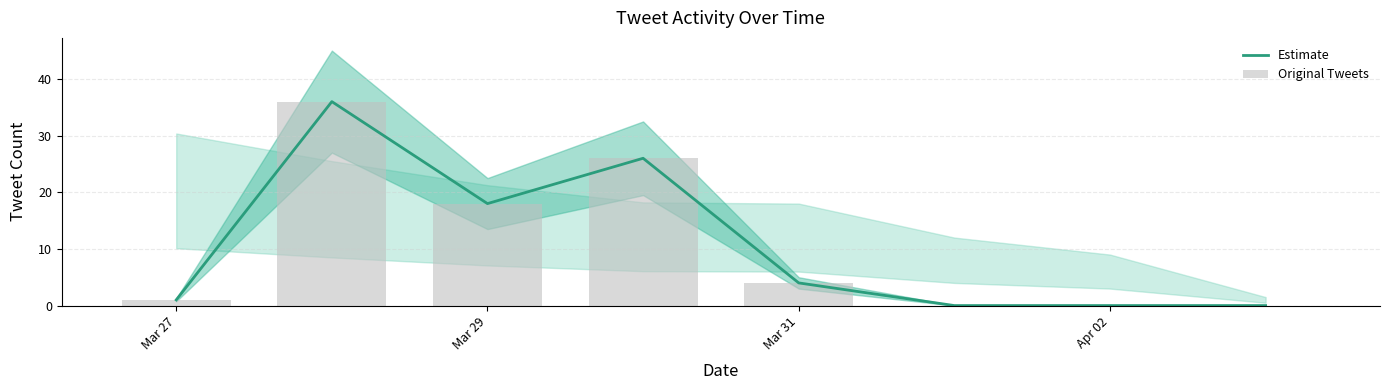

What is the greatest value displayed?

36